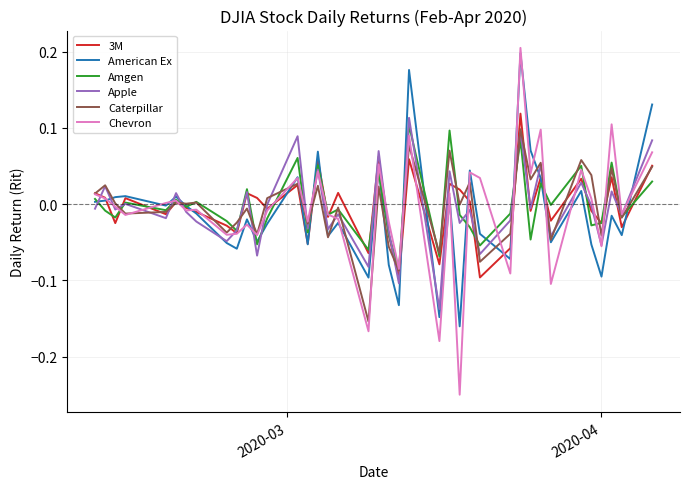

Which series has the widest spread of values?

Chevron